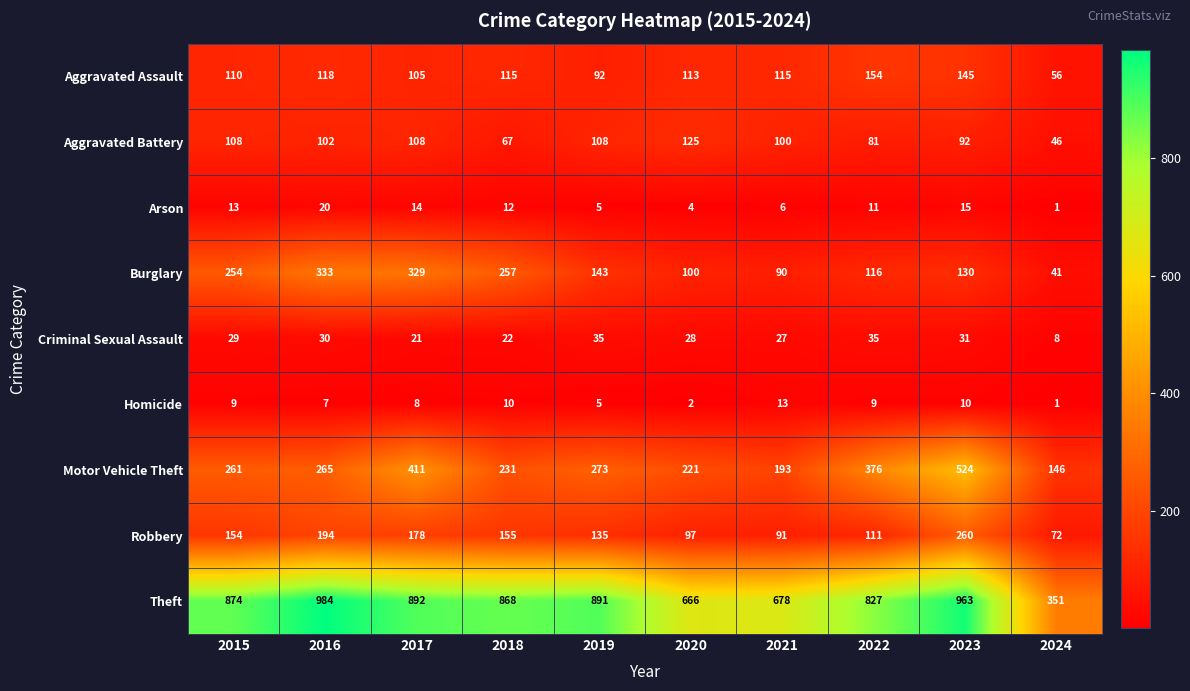

Which series has the largest total across all categories?

Theft